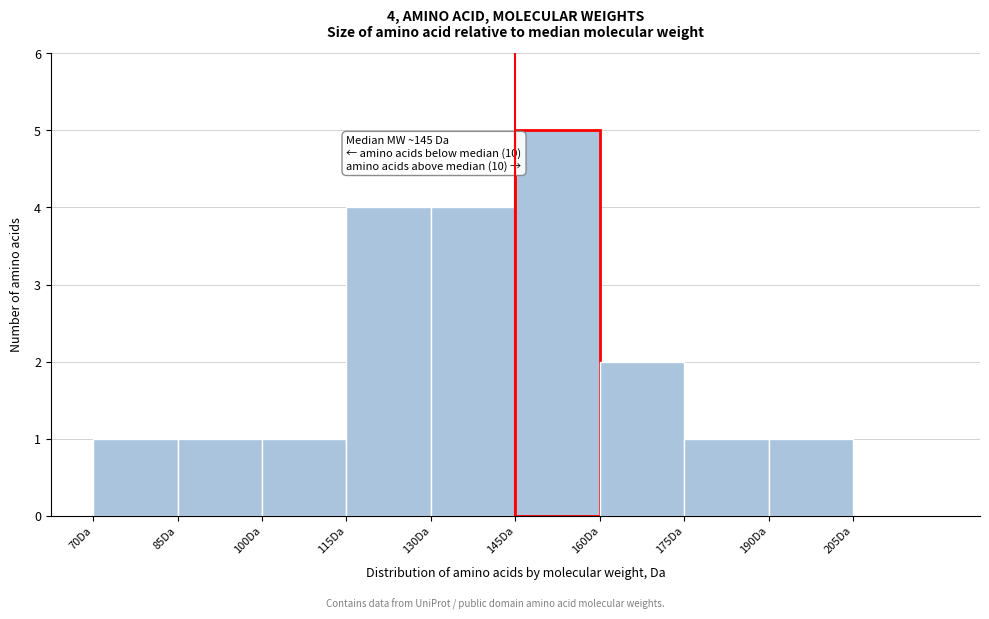

Which range on the x-axis has the tallest bar?

145 to 160